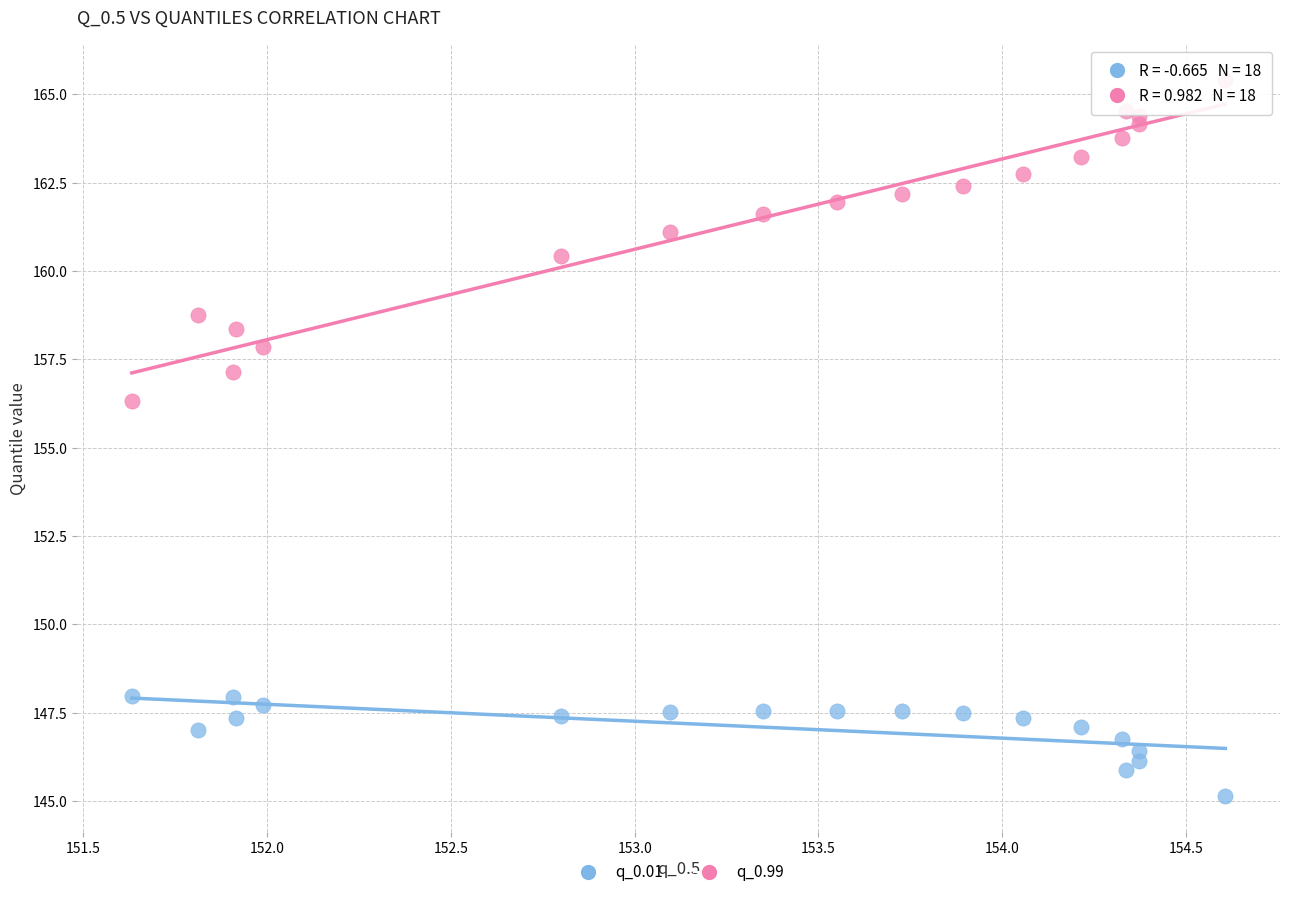

What is the X range (max minus min) for the scatter plot?

3.0